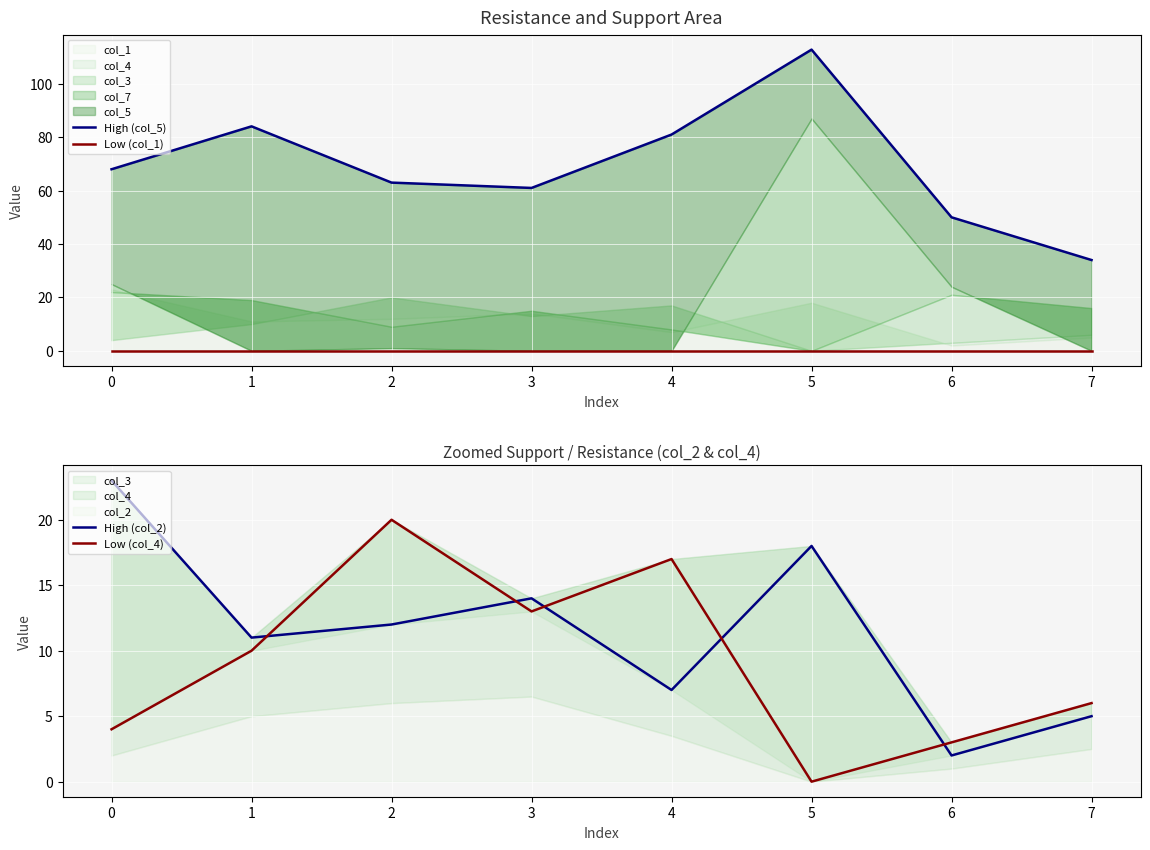

After their last crossing, which series has the higher values: Low (col_4) or High (col_2)?

Low (col_4)